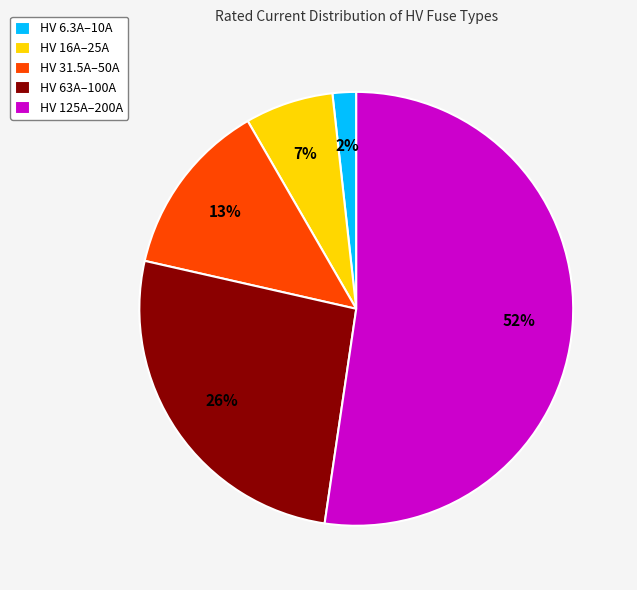

Rank the categories by value from highest to lowest.

HV 125A–200A, HV 63A–100A, HV 31.5A–50A, HV 16A–25A, HV 6.3A–10A